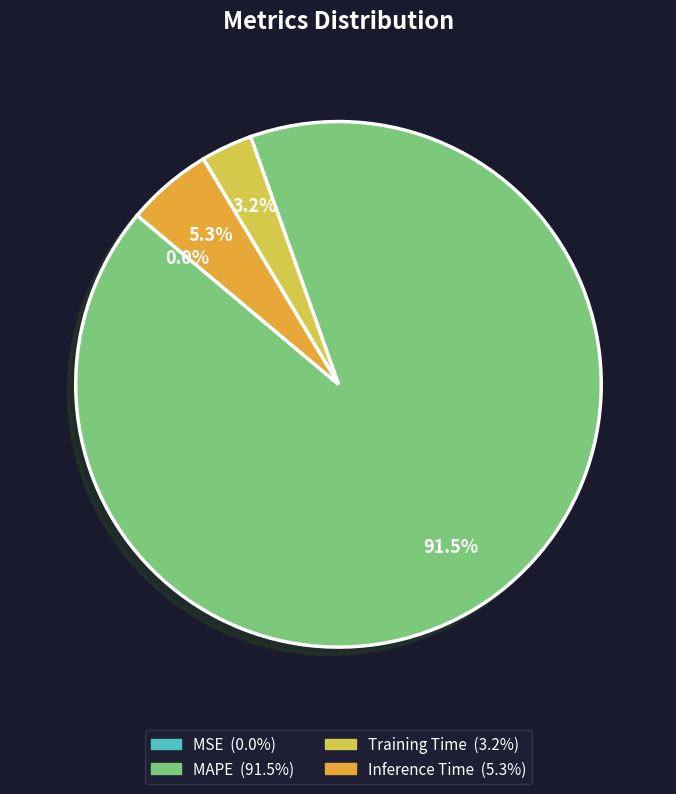

What percentage do Training Time and Inference Time together represent?

8.5%